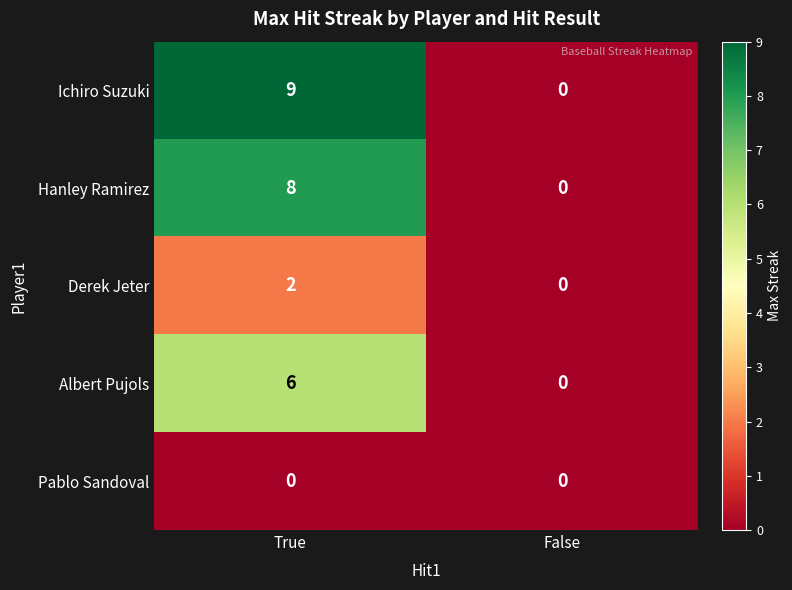

What is the difference between the highest and lowest values at True?

9